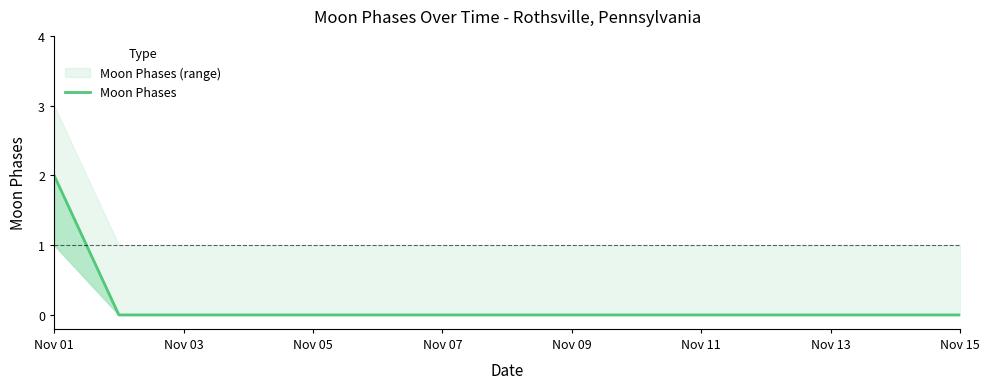

Does the chart have visible grid lines?

No